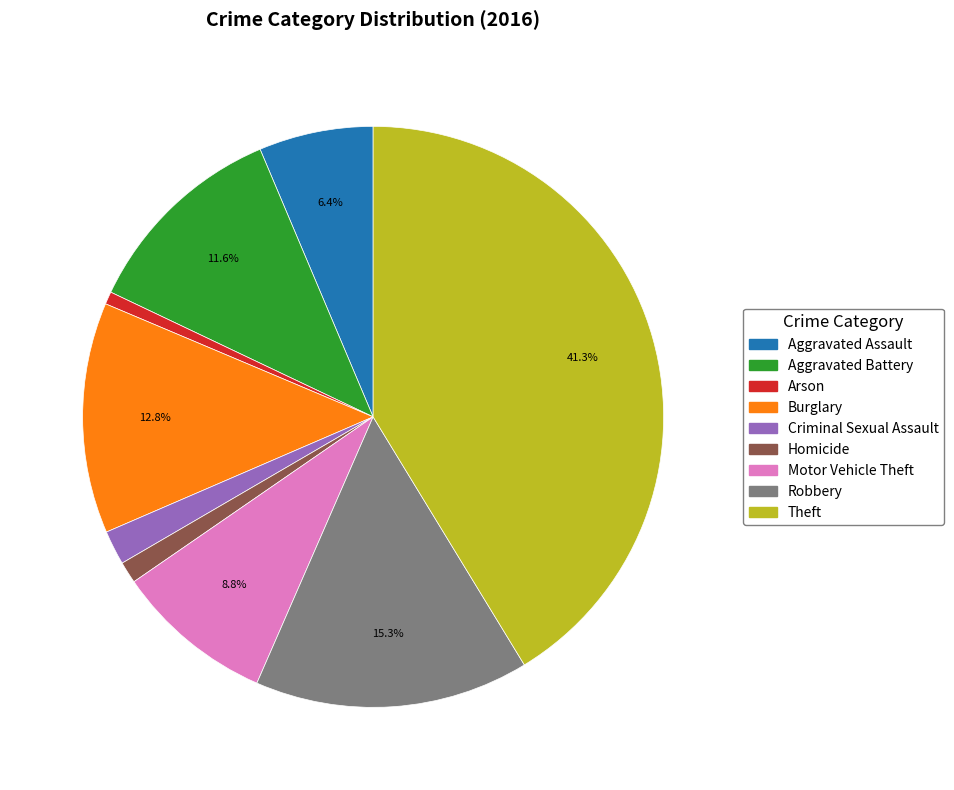

Count the number of slices in the pie.

9